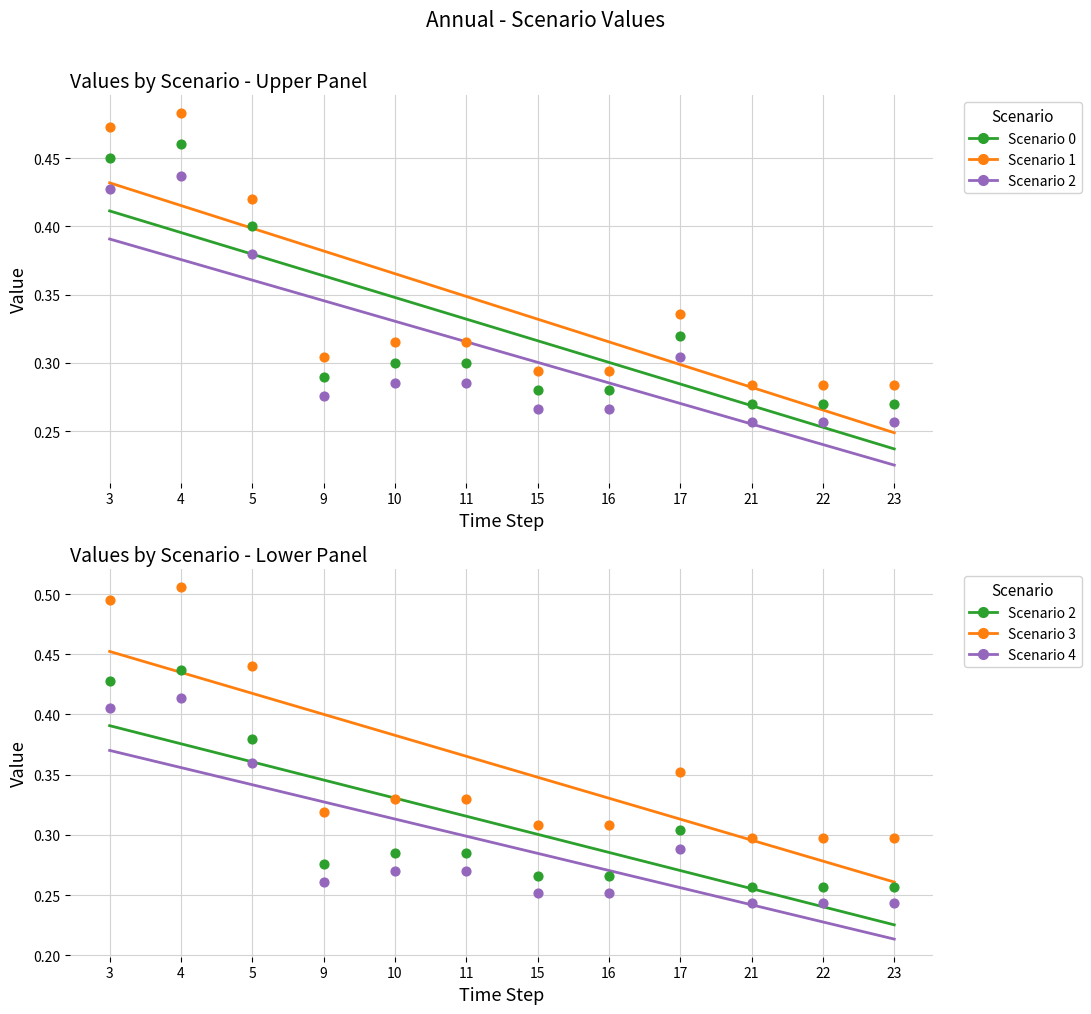

Is the value of Scenario 4 at 21 greater than the value of Scenario 3 at 17?

No